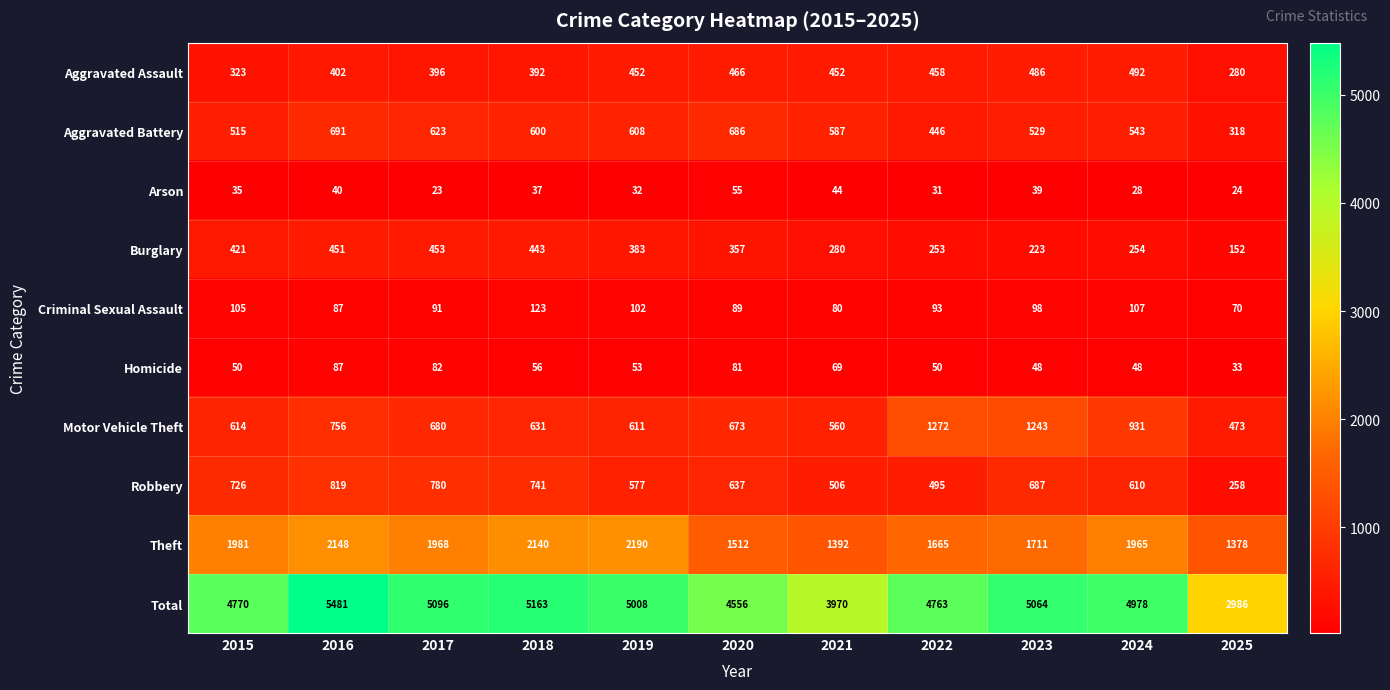

True or false: Motor Vehicle Theft has a value of 1243 at 2023.

True